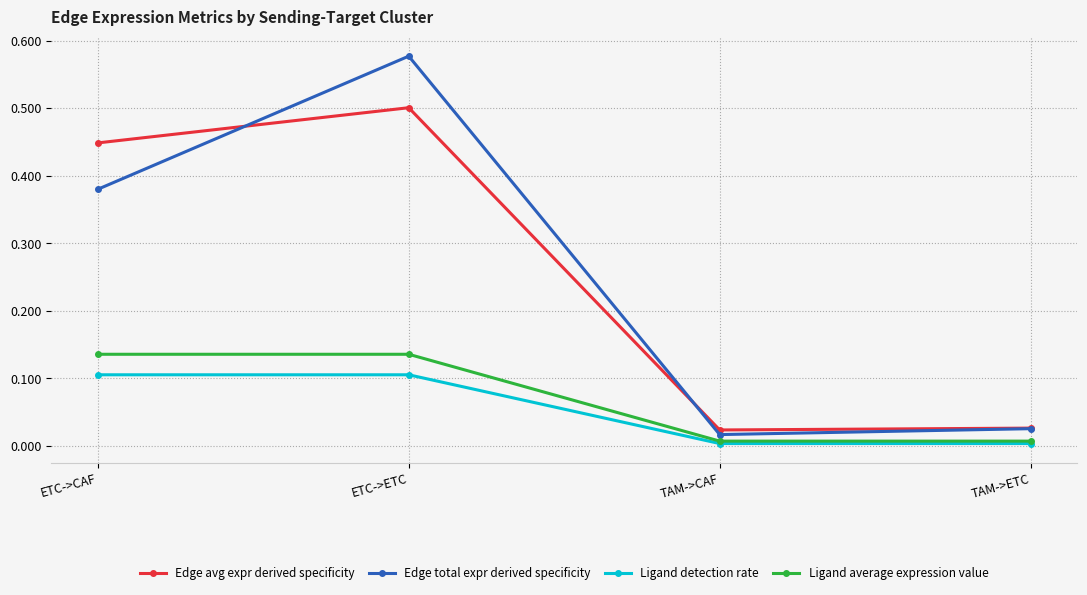

True or false: Edge avg expr derived specificity and Ligand detection rate cross at least once.

False